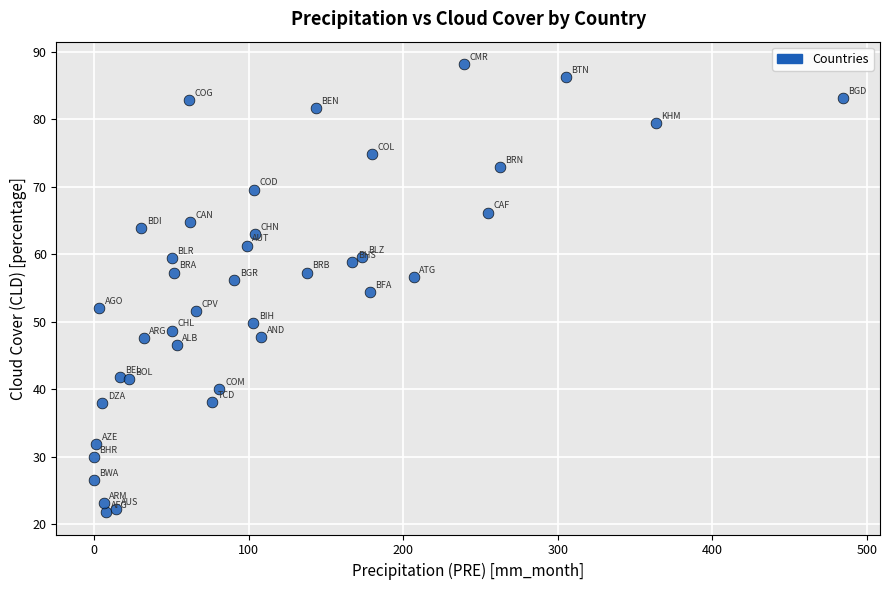

What is the range of Y values (max minus min)?

66.4